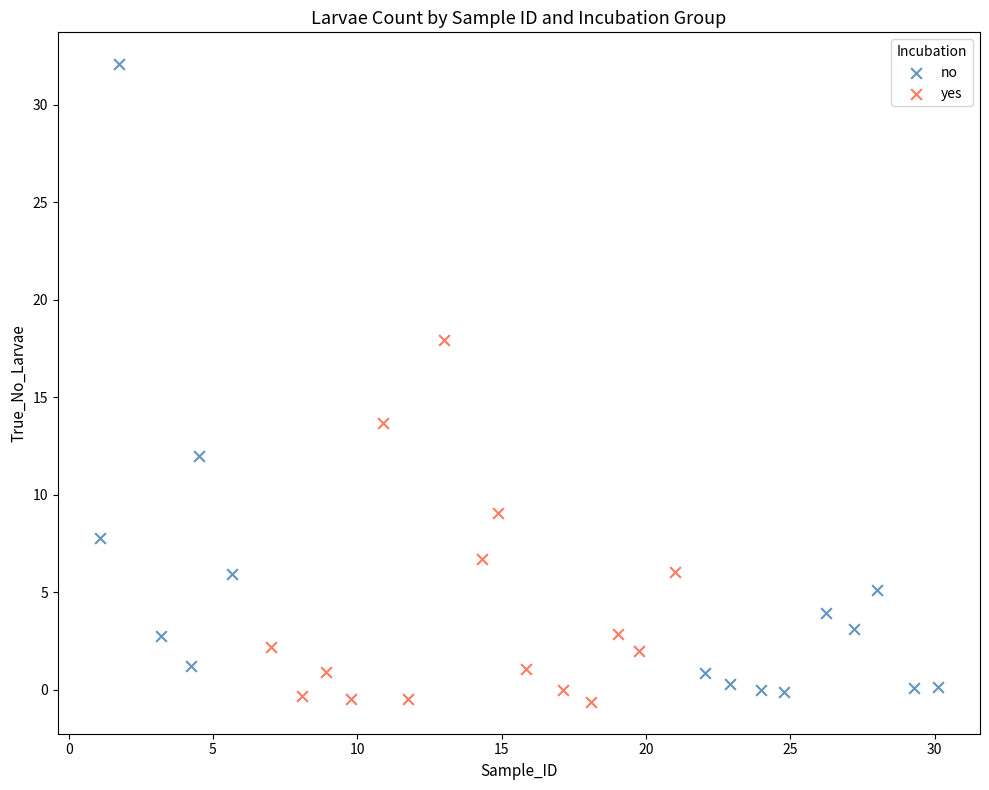

Which series contains the highest Y value?

no